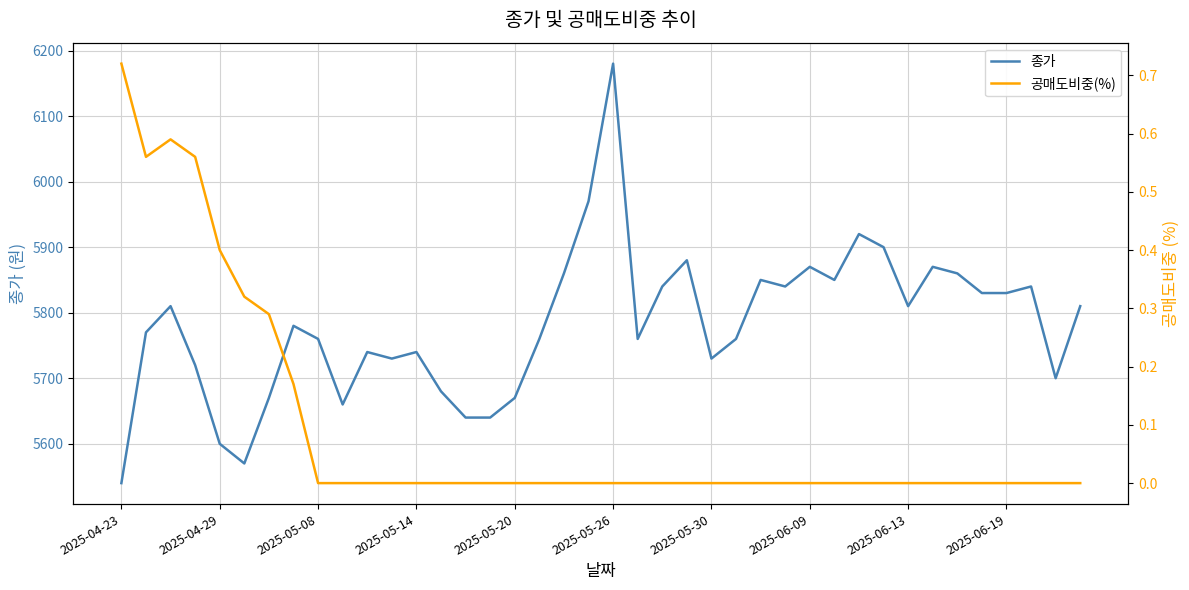

True or false: 공매도비중(%) and 종가 cross at least once.

False